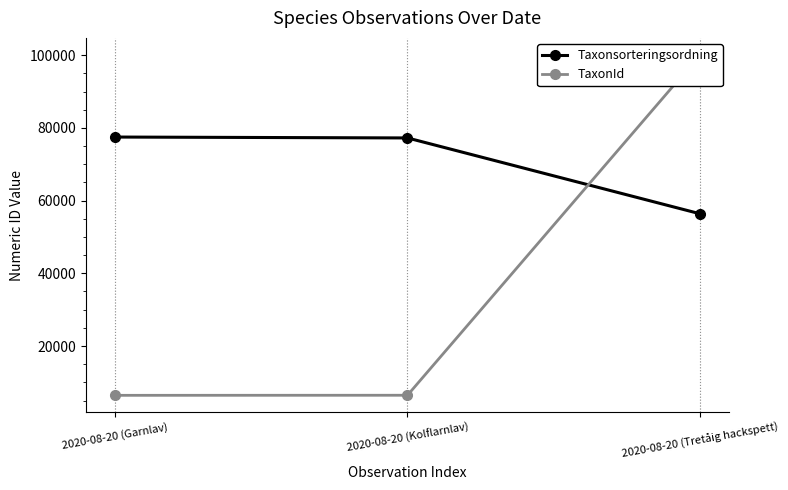

Is it true that TaxonId equals 100109 at 2020-08-20 (Tretåig hackspett)?

True